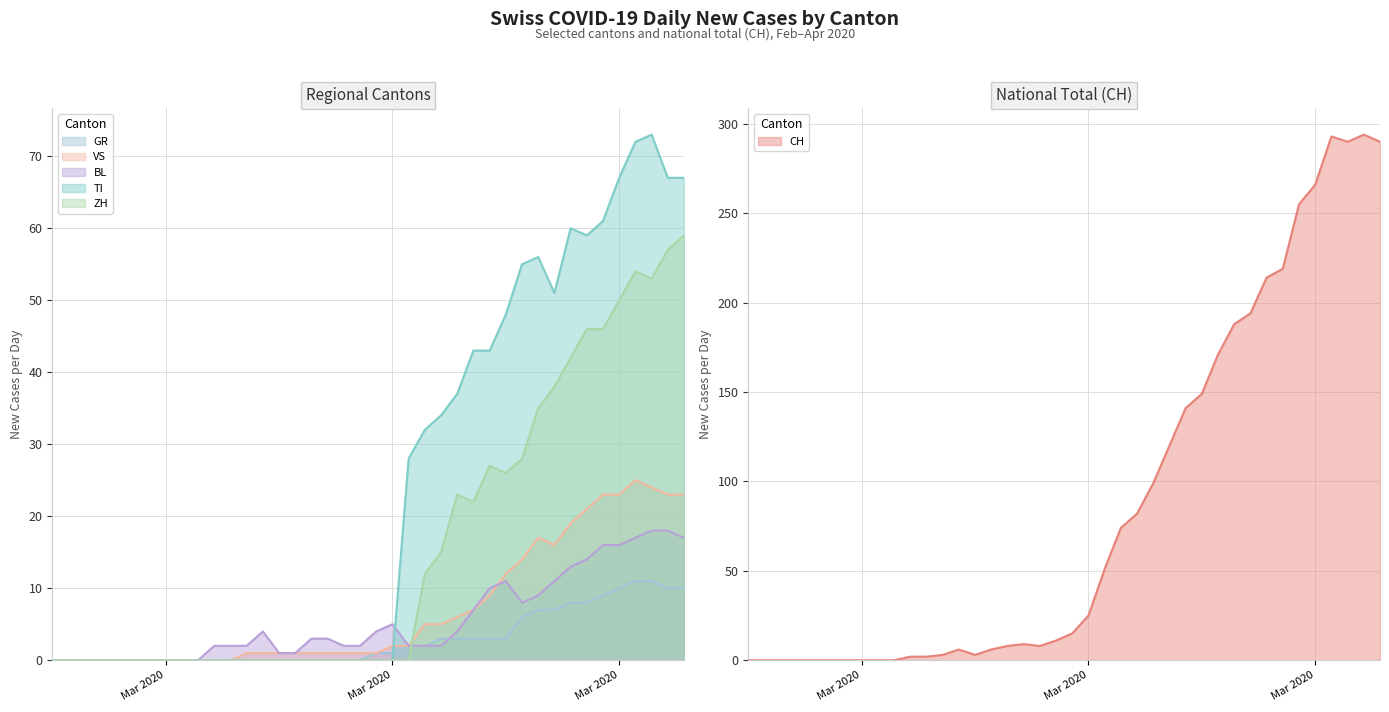

Which series has the widest spread of values?

CH